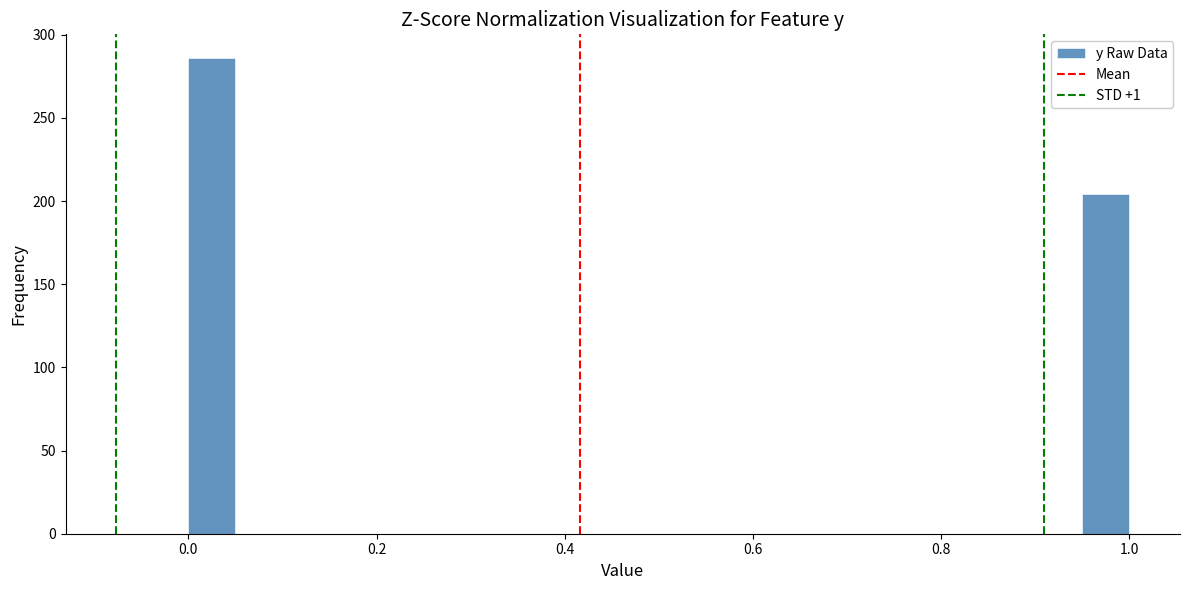

Read against the x-axis, roughly where is the centre of the tallest bar?

0.02